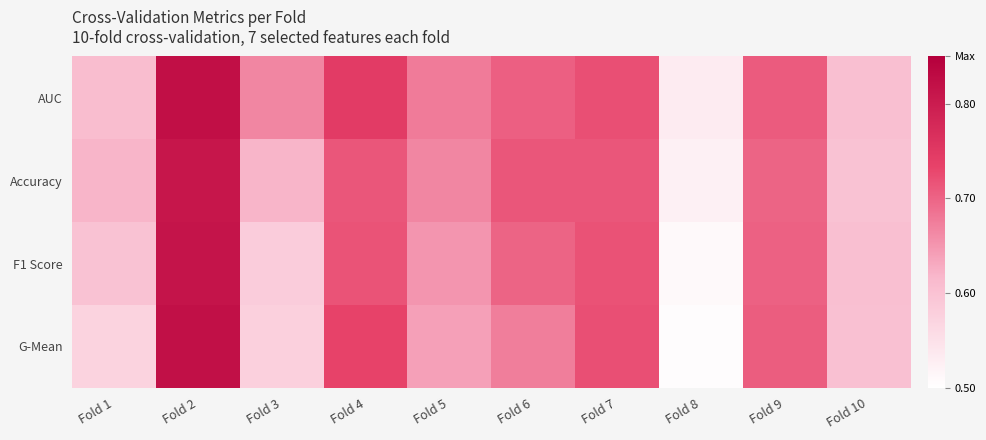

Which series has the widest spread of values?

G-Mean